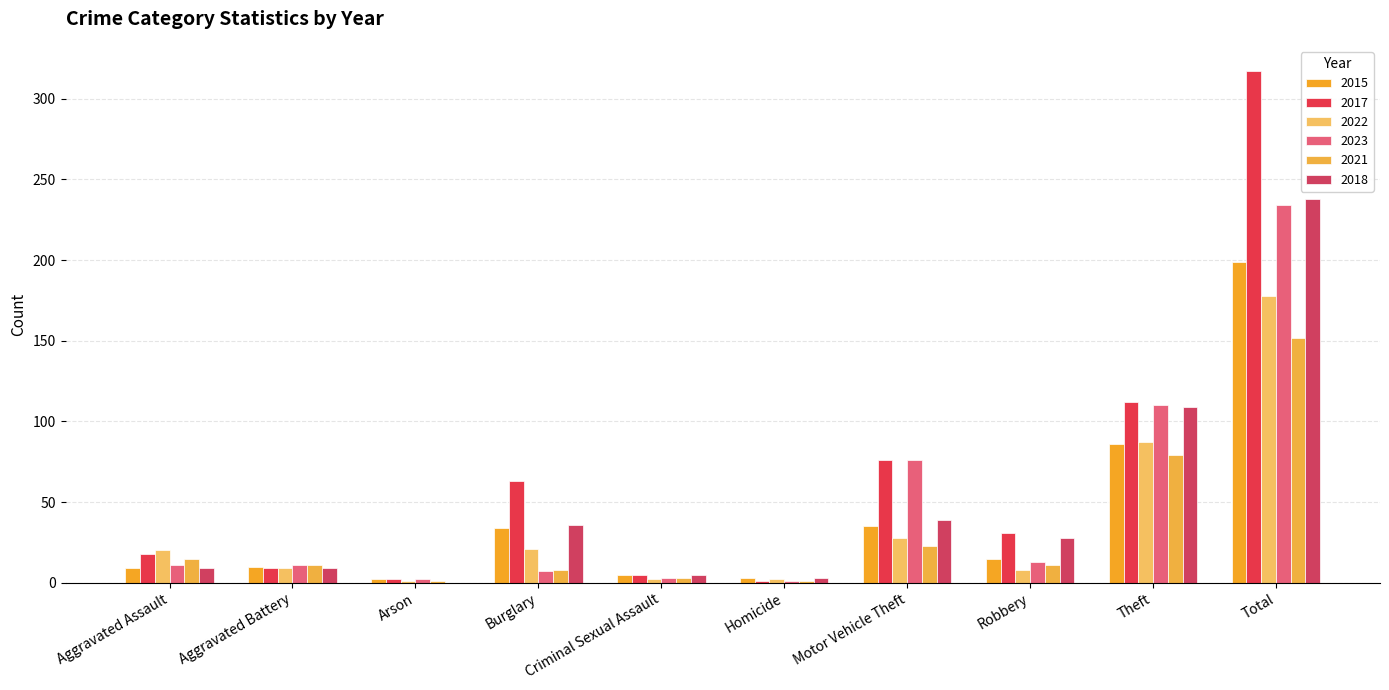

What is the label of the 5th bar from the right?

Homicide